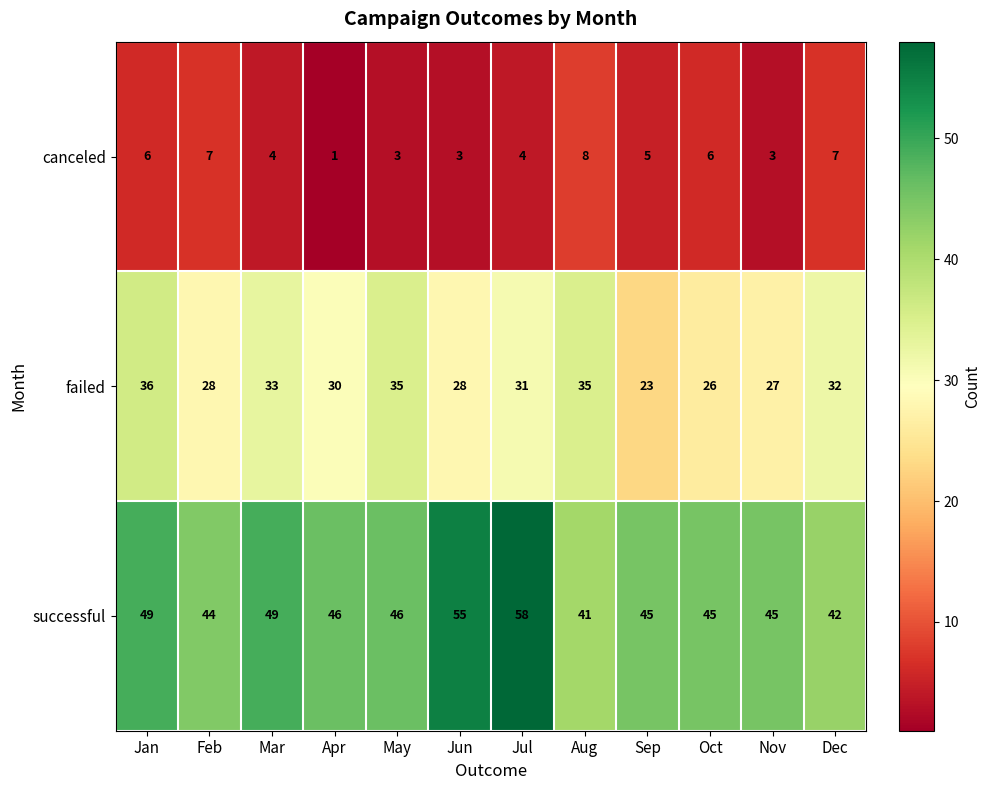

Where does the successful series first go above 46?

Jan